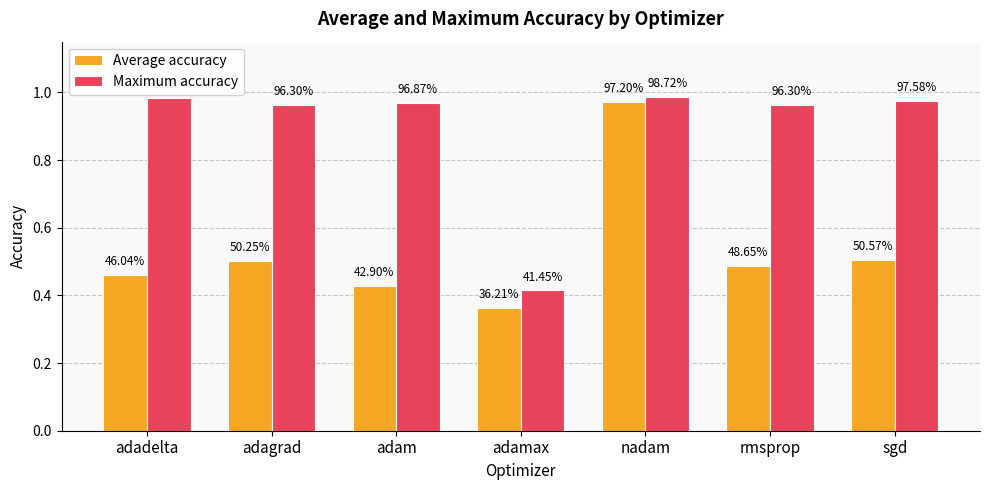

At which category is the sum across all series the highest?

nadam